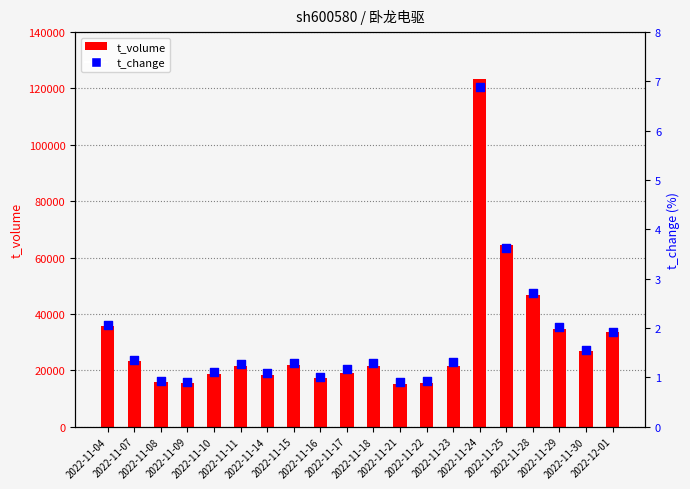

Which series reaches the maximum Y coordinate?

t_volume